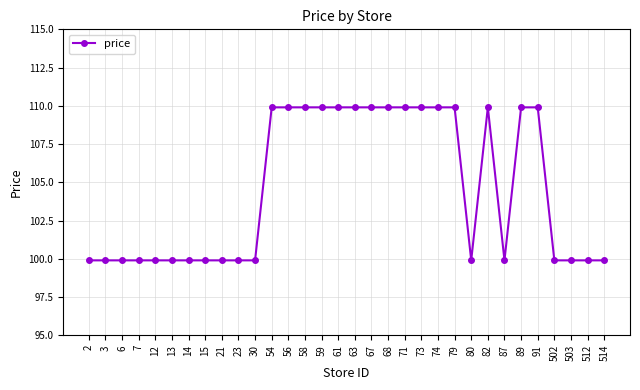

What is the sum of the values at 87 and 58?

209.8